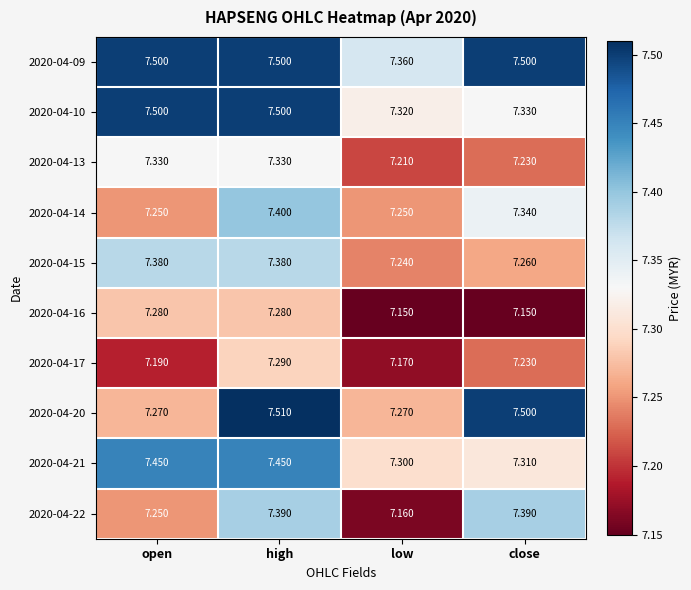

Which series has the largest total across all categories?

2020-04-09